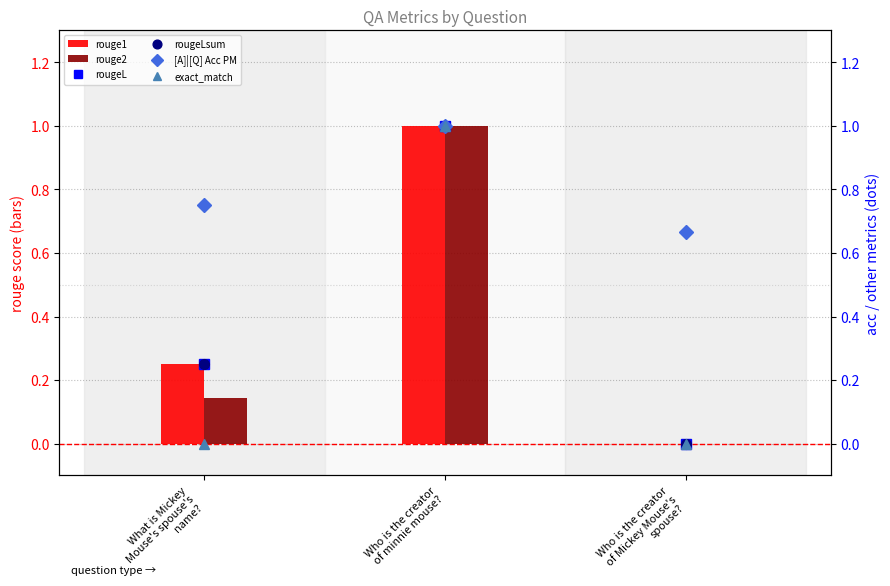

What are all the series names shown in the legend?

rouge1, rouge2, rougeL, rougeLsum, [A]|[Q] Acc PM, exact_match